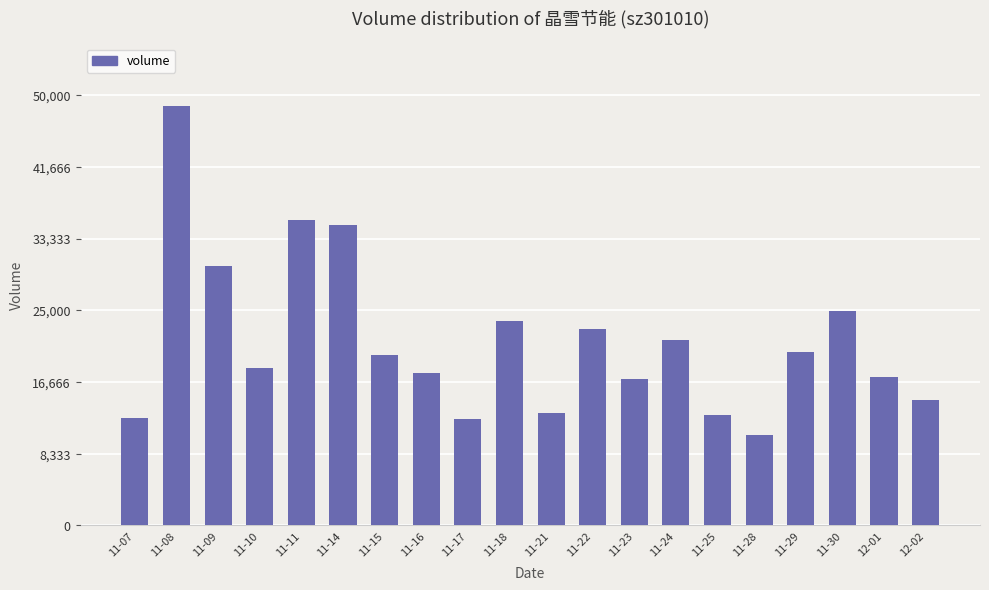

What position from the left is 11-10?

4